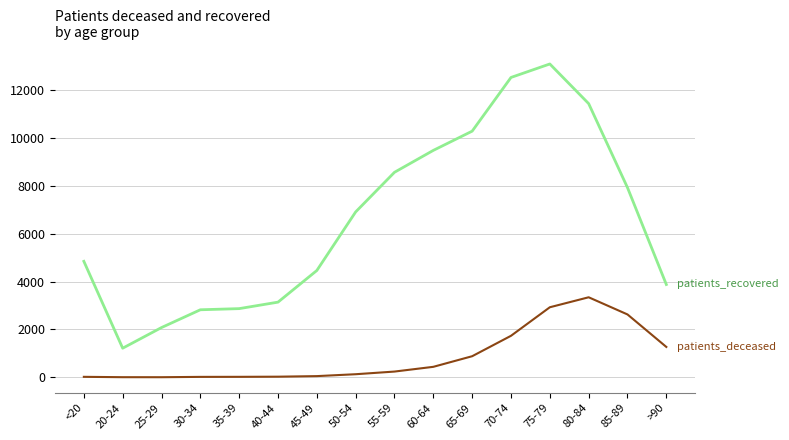

What is the spread (max minus min) of values at 65-69?

9401